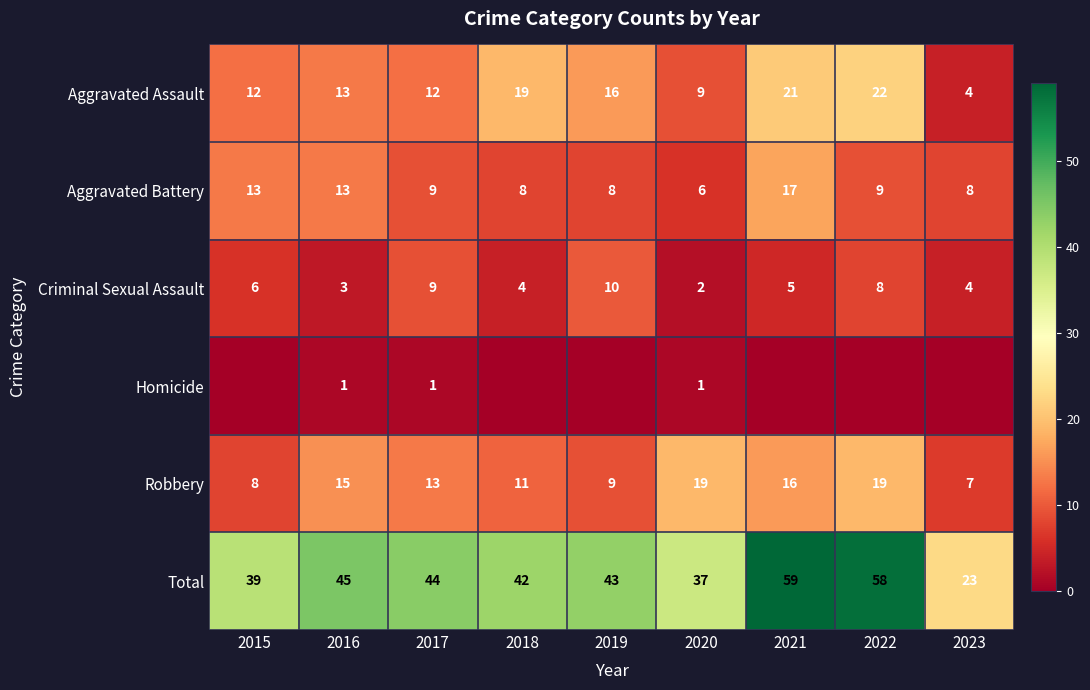

Where does the Total series first go above 43?

2016